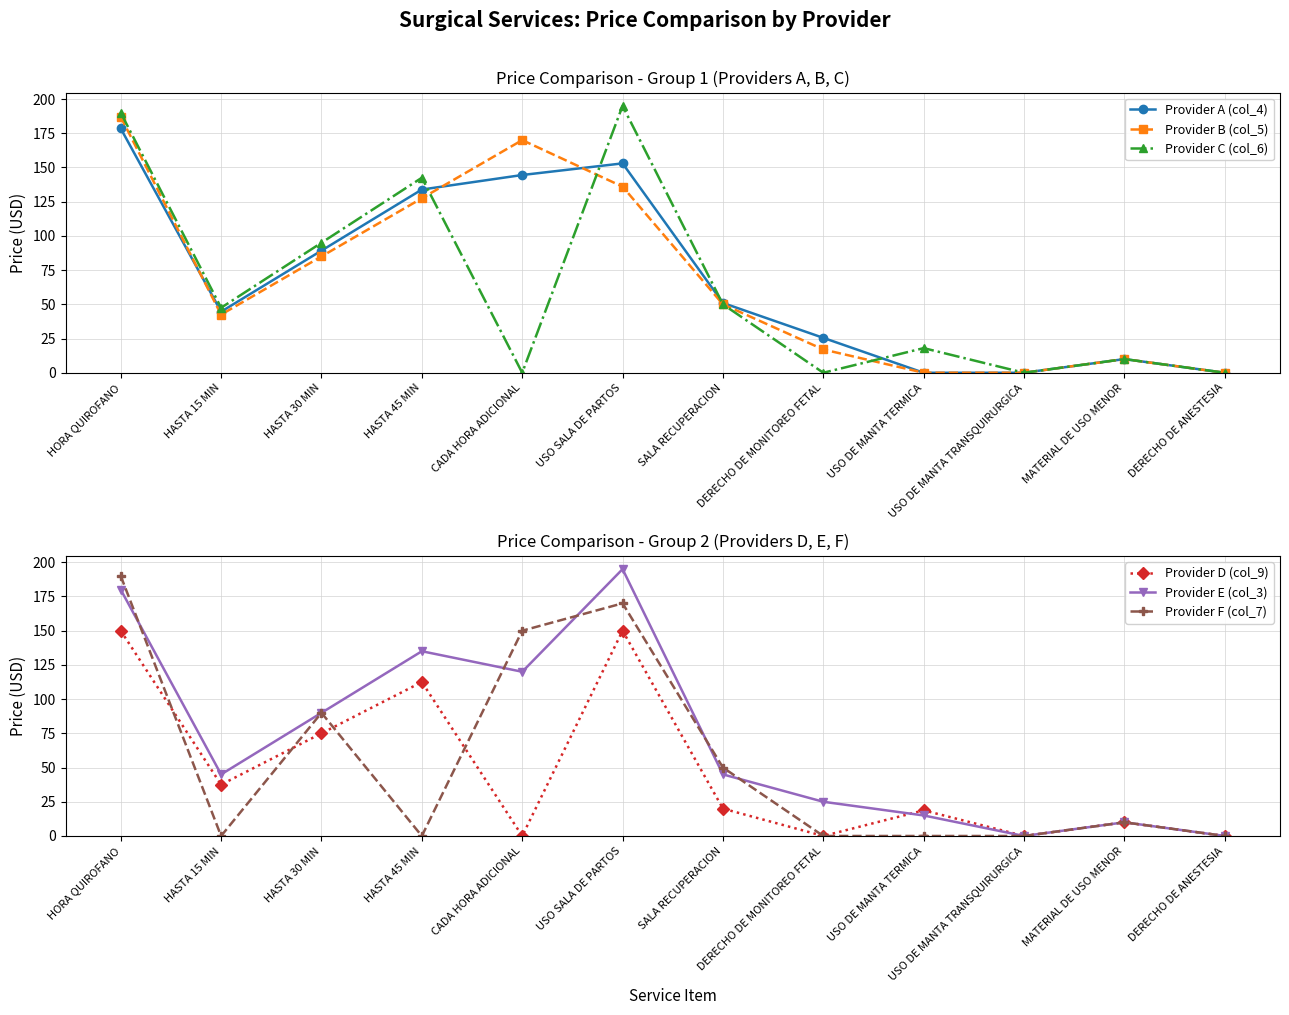

Which series has the widest spread of values?

Provider C (col_6)